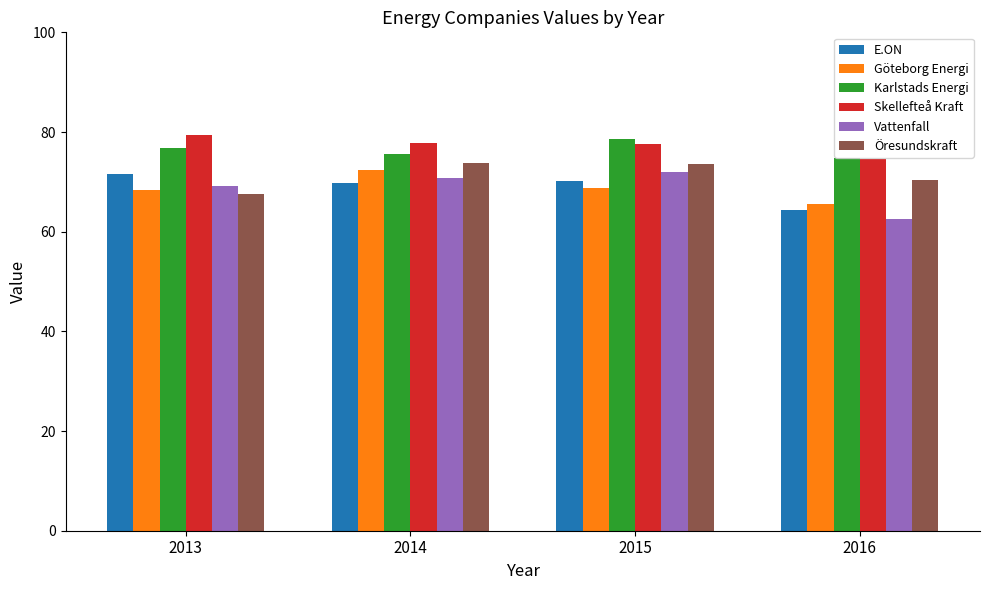

At which label is Vattenfall closest to 67?

2013